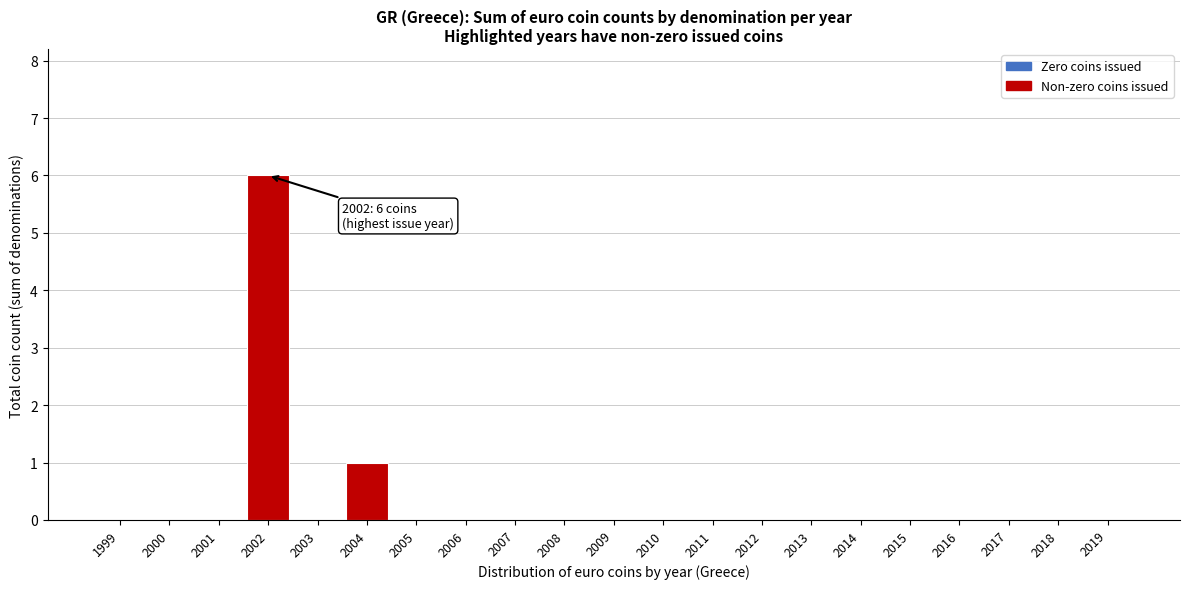

Reading left to right, what are all the values shown in this chart?

1999=0	2000=0	2001=0	2002=6	2003=0	2004=1	2005=0	2006=0	2007=0	2008=0	2009=0	2010=0	2011=0	2012=0	2013=0	2014=0	2015=0	2016=0	2017=0	2018=0	2019=0